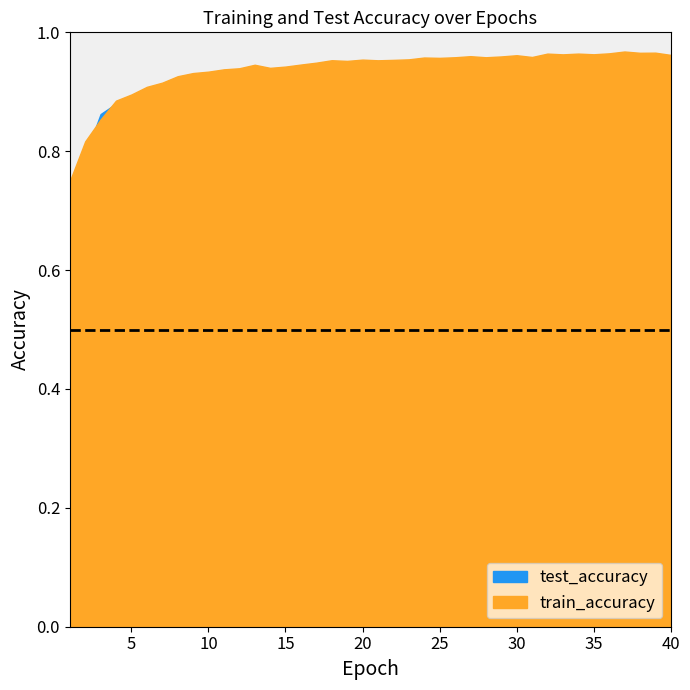

Reading left to right, extract all data points from this chart.

test_accuracy: 1=0.7	2=0.8	3=0.9	4=0.9	5=0.9	6=0.9	7=0.9	8=0.9	9=0.9	10=0.9	11=0.9	12=0.9	13=0.9	14=0.9	15=0.9	16=0.9	17=0.9	18=0.9	19=0.9	20=0.9	21=0.9	22=0.9	23=0.9	24=0.9	25=0.9	26=0.9	27=0.9	28=0.9	29=0.9	30=0.9	31=0.9	32=0.9	33=0.9	34=0.9	35=0.9	36=0.9	37=0.9	38=0.9	39=0.9	40=0.9
train_accuracy: 1=0.7	2=0.8	3=0.9	4=0.9	5=0.9	6=0.9	7=0.9	8=0.9	9=0.9	10=0.9	11=0.9	12=0.9	13=0.9	14=0.9	15=0.9	16=0.9	17=0.9	18=1.0	19=1.0	20=1.0	21=1.0	22=1.0	23=1.0	24=1.0	25=1.0	26=1.0	27=1.0	28=1.0	29=1.0	30=1.0	31=1.0	32=1.0	33=1.0	34=1.0	35=1.0	36=1.0	37=1.0	38=1.0	39=1.0	40=1.0